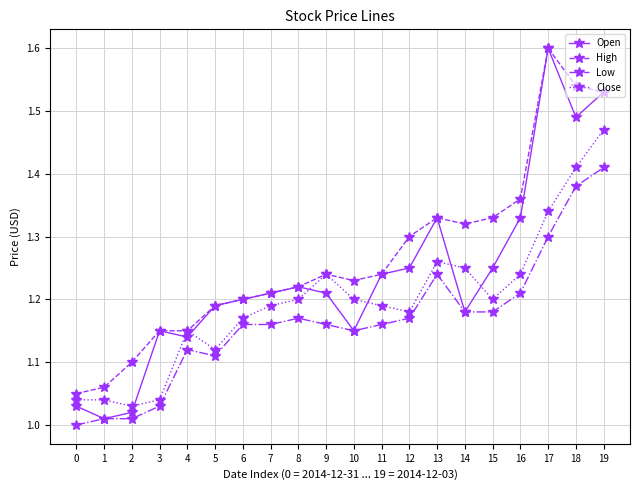

Which series has the largest range (max minus min)?

Open